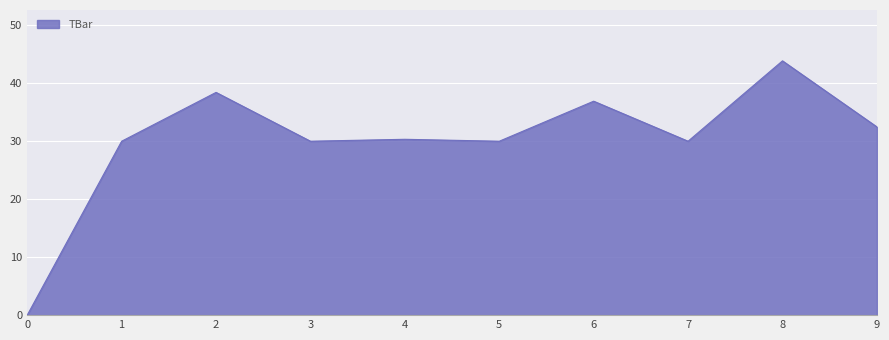

True or false: the data shows 30.0 at 5.

True